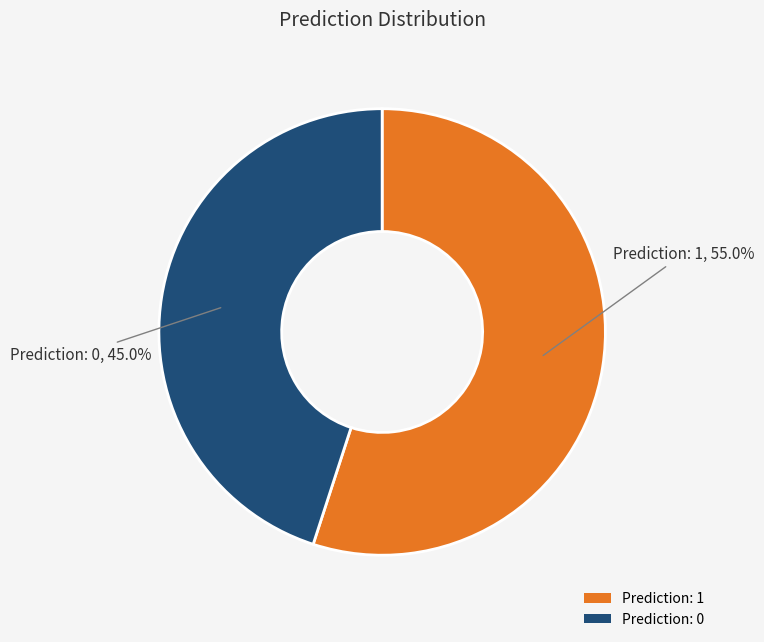

What is the largest slice in the pie chart?

Prediction: 1